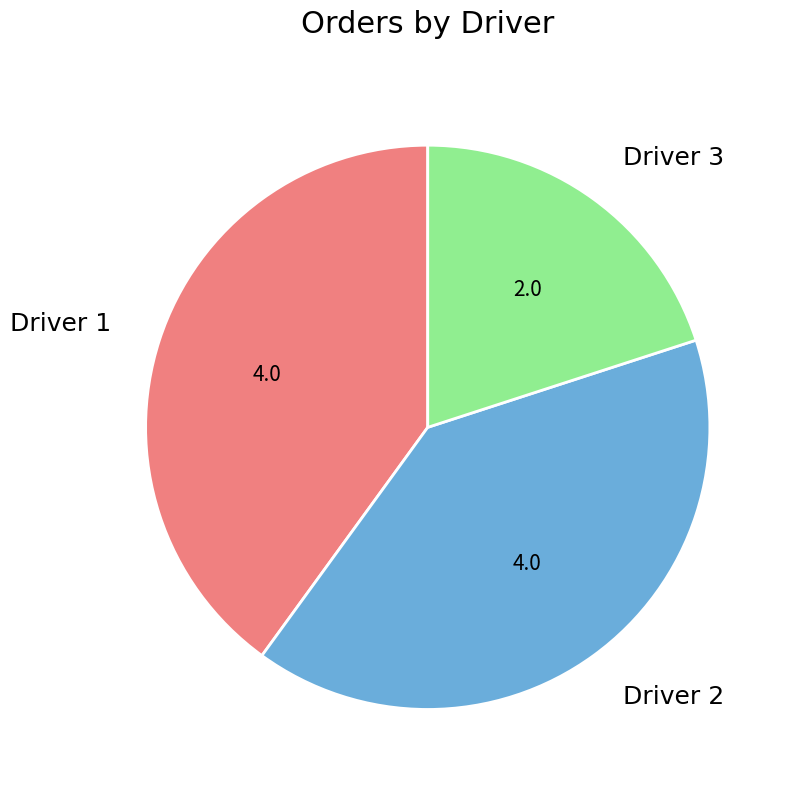

What is the ratio of the value at Driver 3 to the value at Driver 1?

0.5